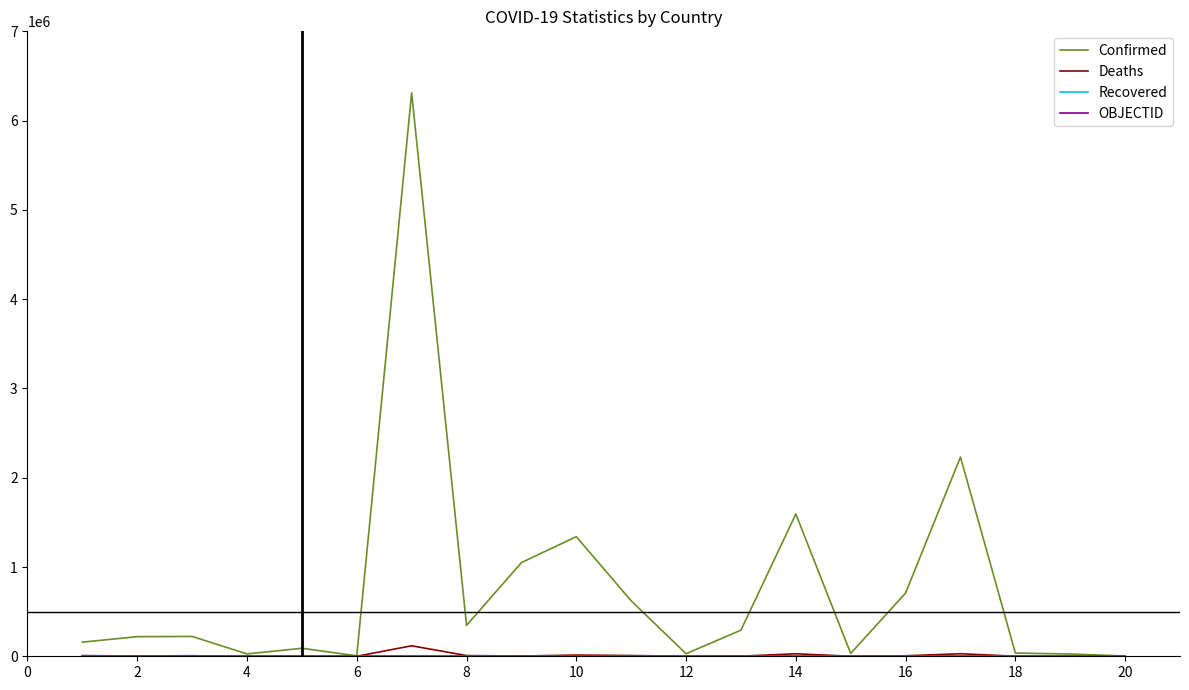

What is the highest value of the Confirmed series?

6310844